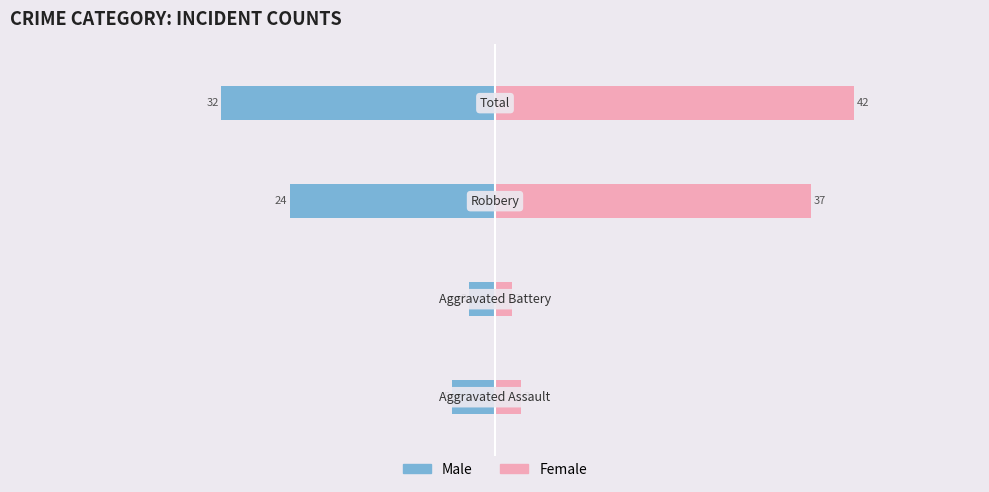

What is the difference between the maximum and minimum values in the Male series?

29